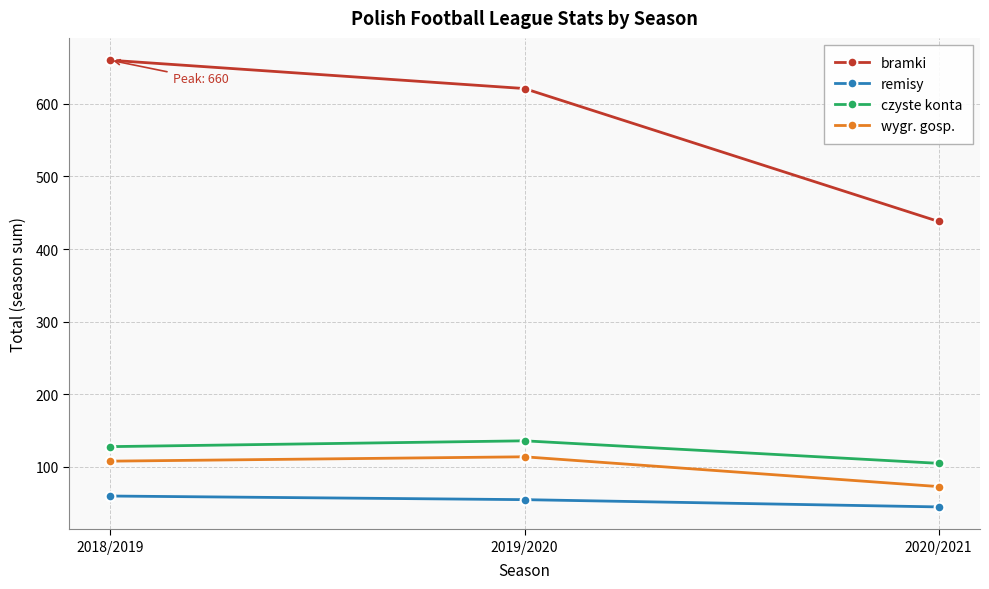

Count the remisy values in the range 45 to 60.

3